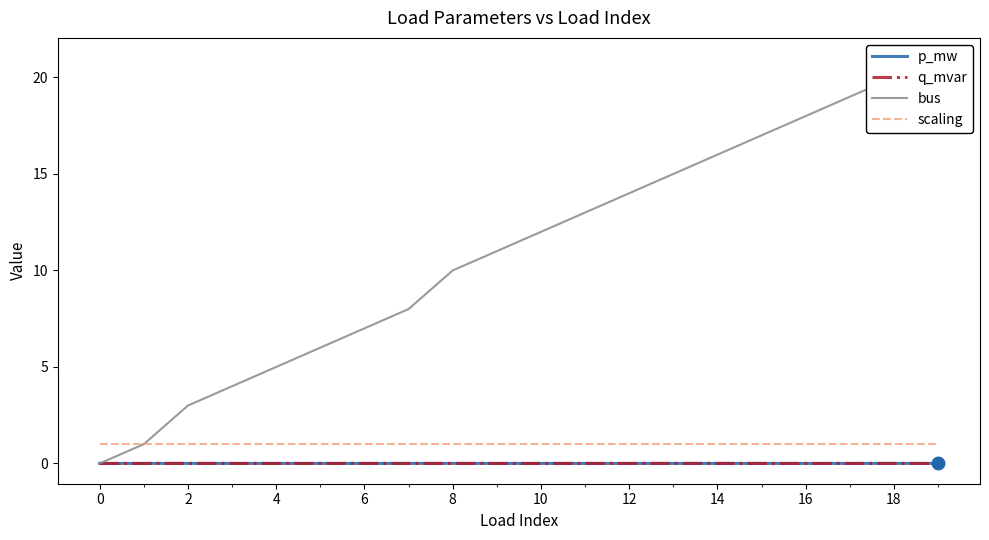

Which series has the largest total across all categories?

bus